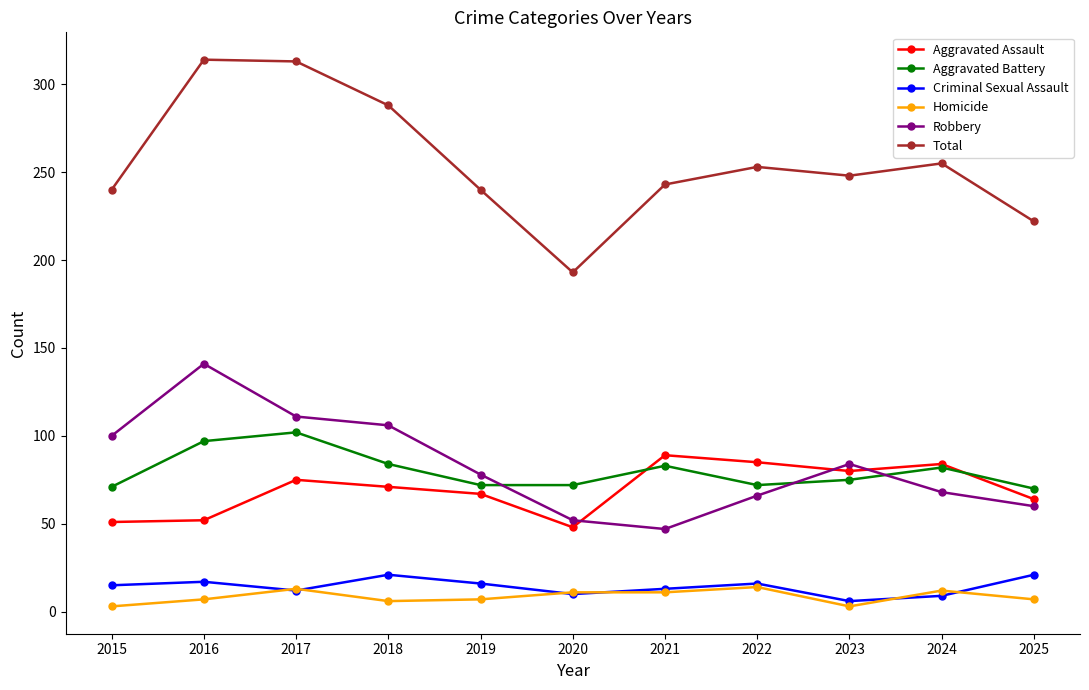

True or false: Aggravated Battery has a value of 112 at 2019.

False